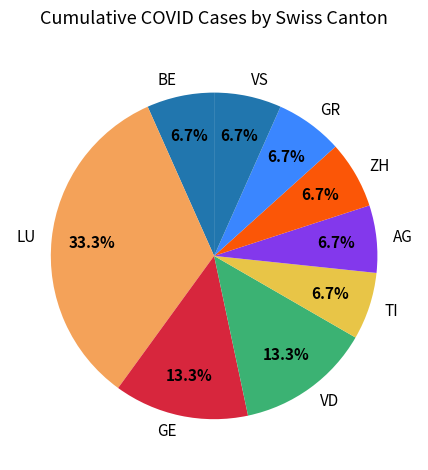

Which slice is the largest?

LU